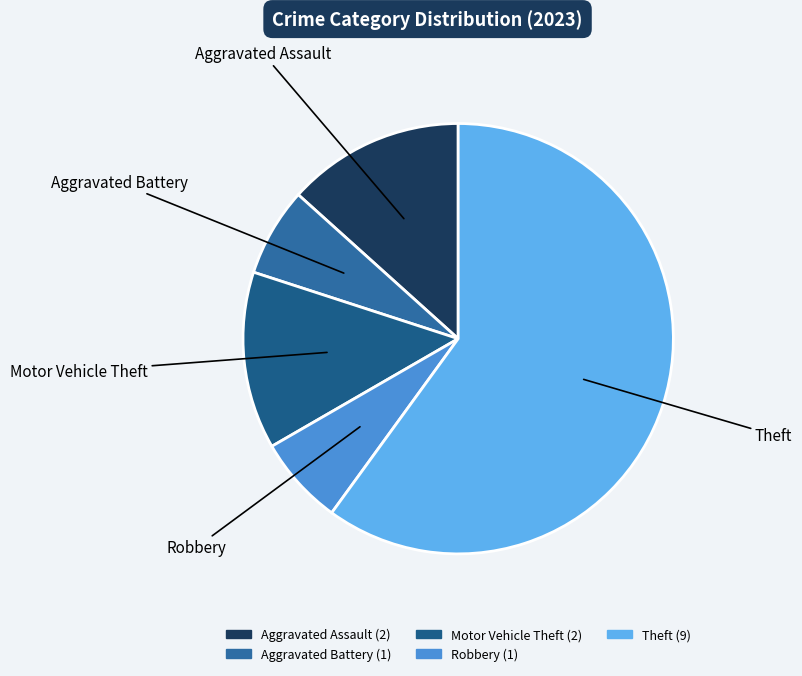

Does Theft account for over 50% of the chart?

Yes